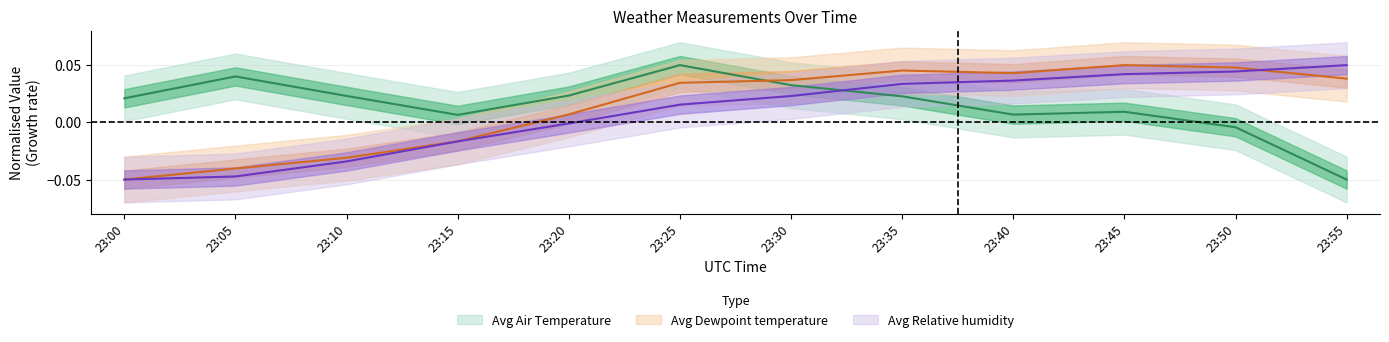

What is the value of the Avg Relative humidity point at the 1st from the left?

-0.1